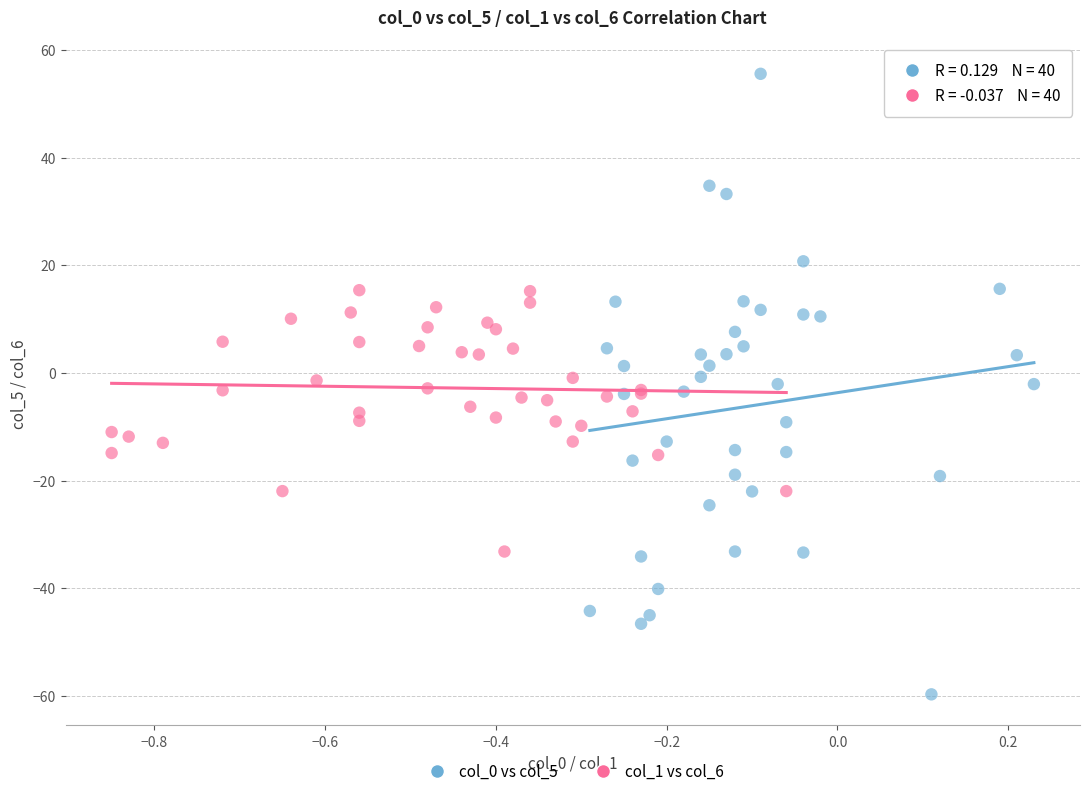

What are all the series names shown in the legend?

col_0 vs col_5, col_1 vs col_6